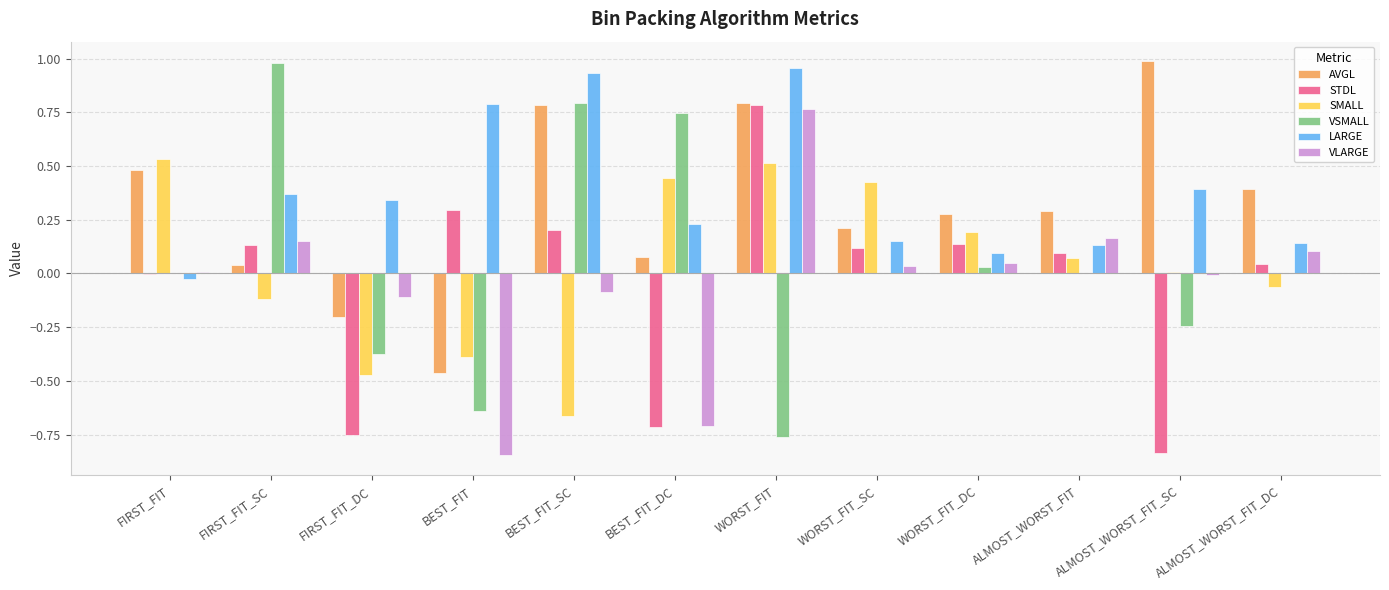

Between ALMOST_WORST_FIT and ALMOST_WORST_FIT_SC, which series saw the biggest shift?

STDL